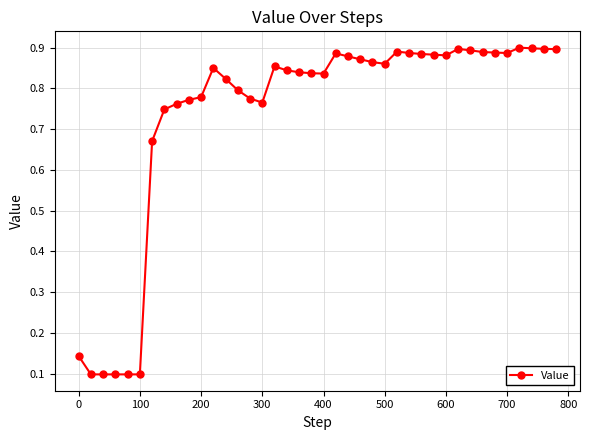

Count the values in the range 0 to 1.

40